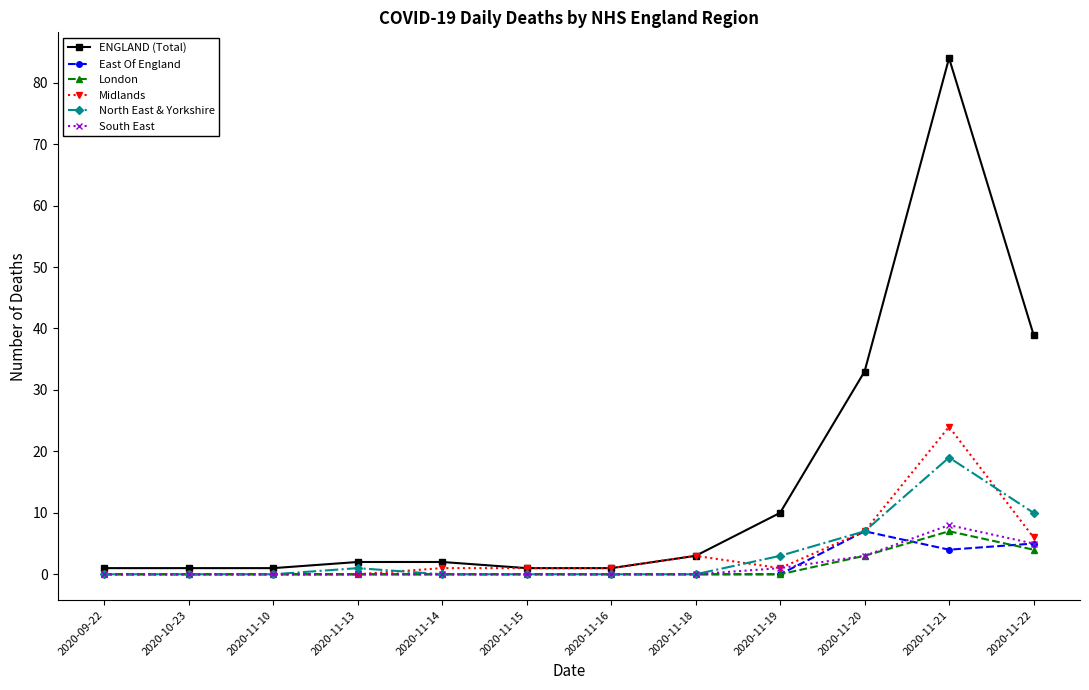

At which label is ENGLAND (Total) closest to 42?

2020-11-22